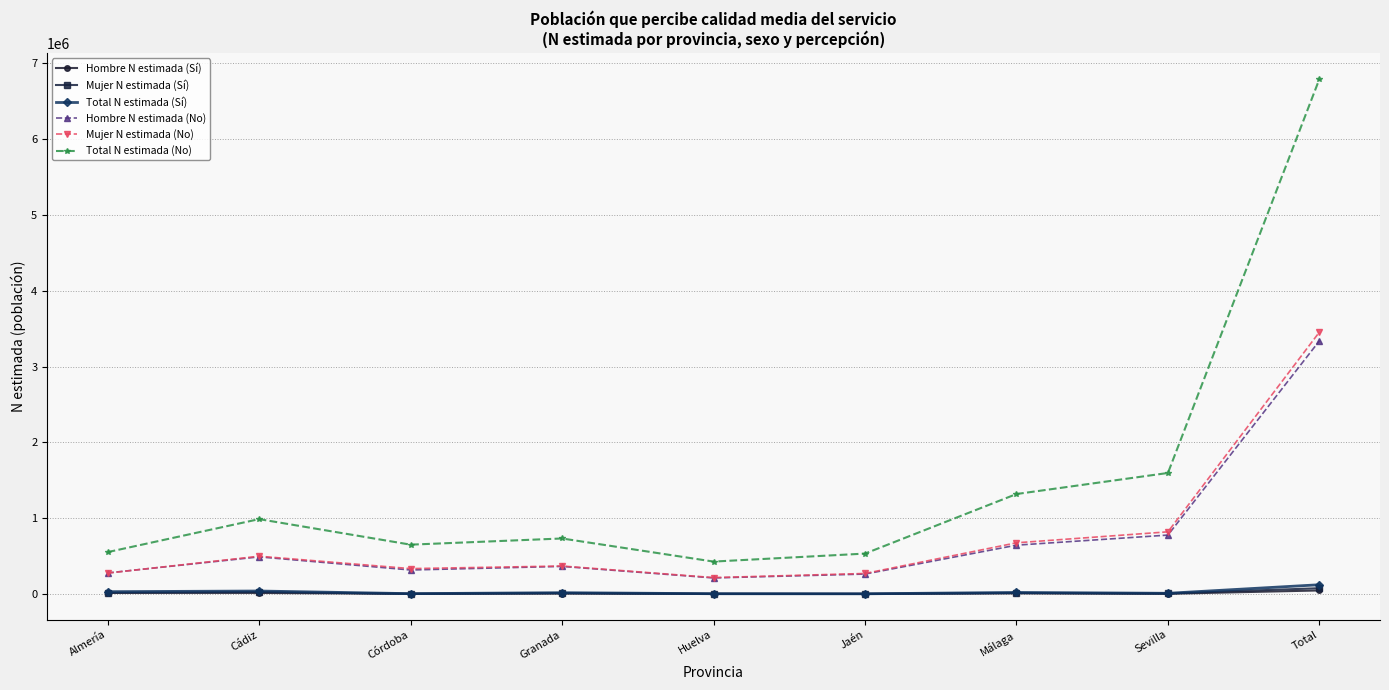

At which label is Mujer N estimada (No) closest to 1835374?

Sevilla